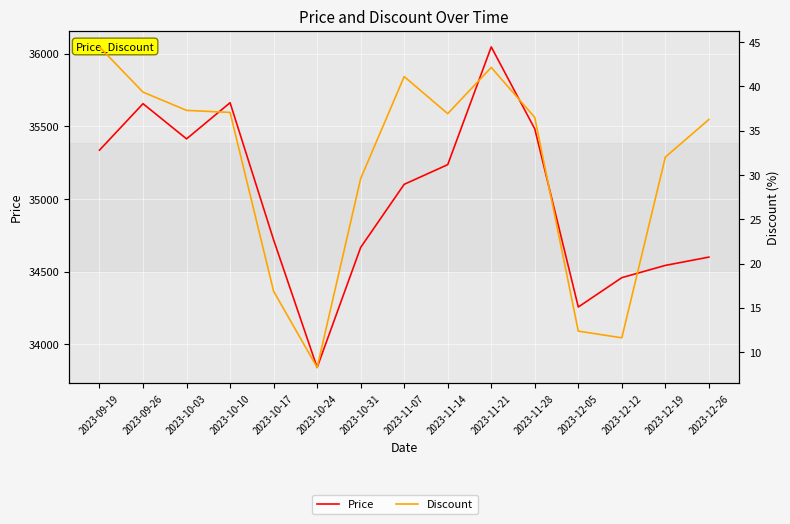

The Discount series shows 8.3 at 2023-10-24. True or false?

True